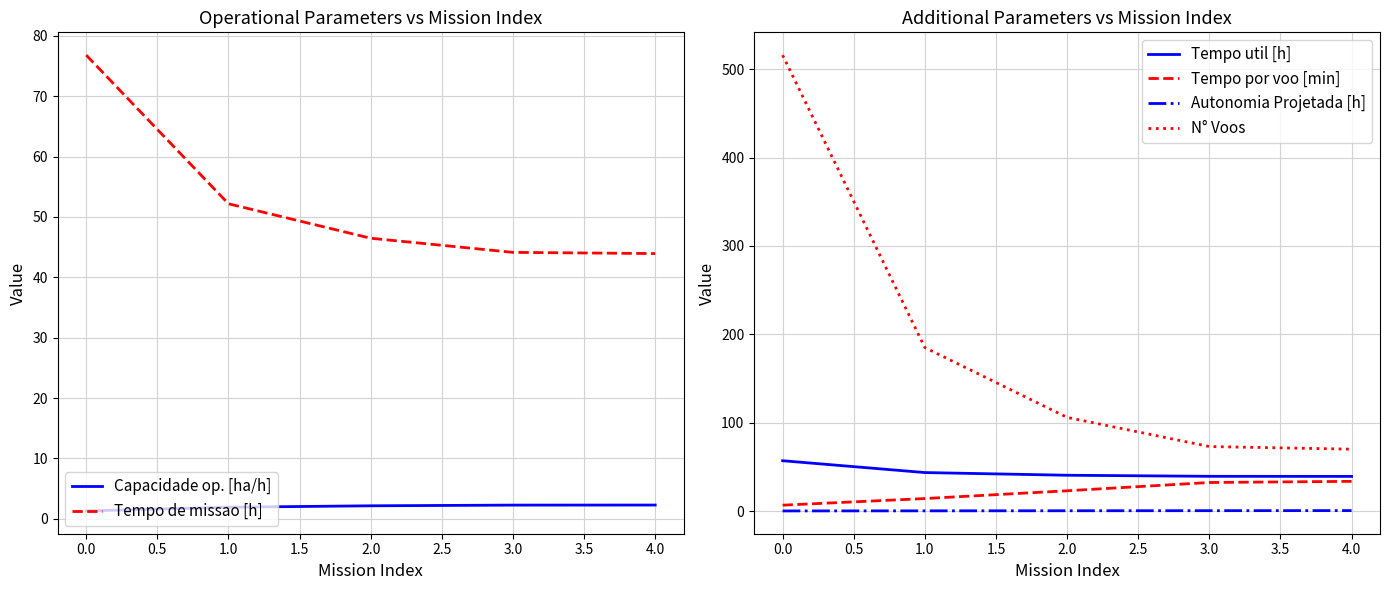

Reading left to right, what are all the values shown in this chart?

Capacidade op. [ha/h]: 1.3	1.9	2.2	2.3	2.3
Tempo de missao [h]: 76.8	52.2	46.5	44.1	43.9
Tempo util [h]: 56.9	43.5	40.5	39.3	39.2
Tempo por voo [min]: 6.6	14.1	22.9	32.3	33.6
Autonomia Projetada [h]: 0.1	0.2	0.3	0.4	0.5
N° Voos: 516.0	185.0	106.0	73.0	70.0